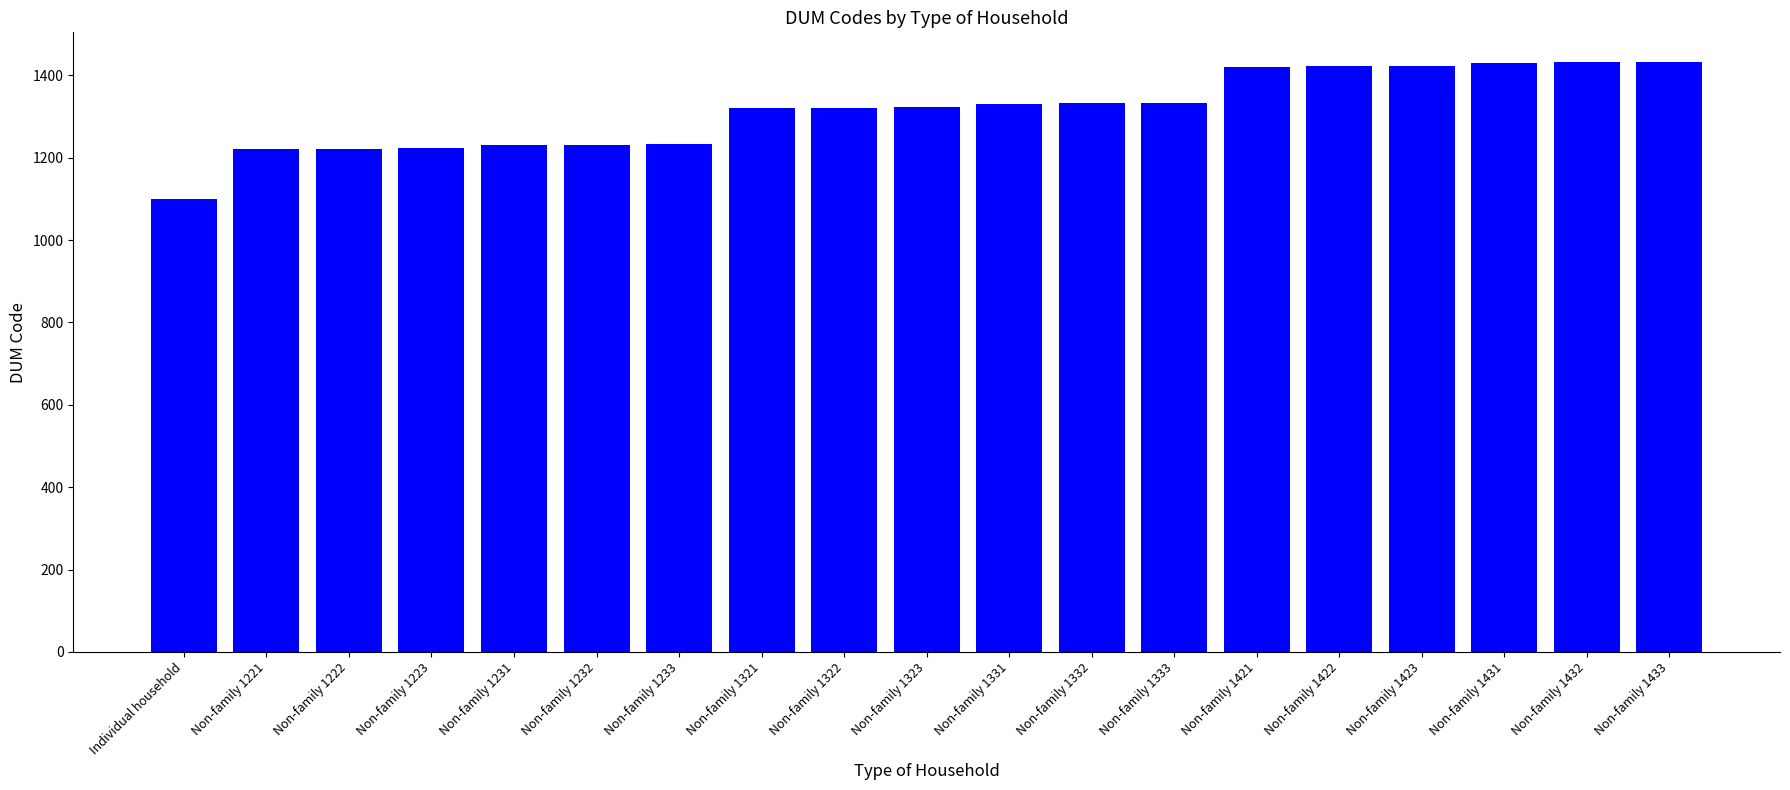

Approximately how many times larger is the value at Non-family 1431 compared to Non-family 1221?

1.2